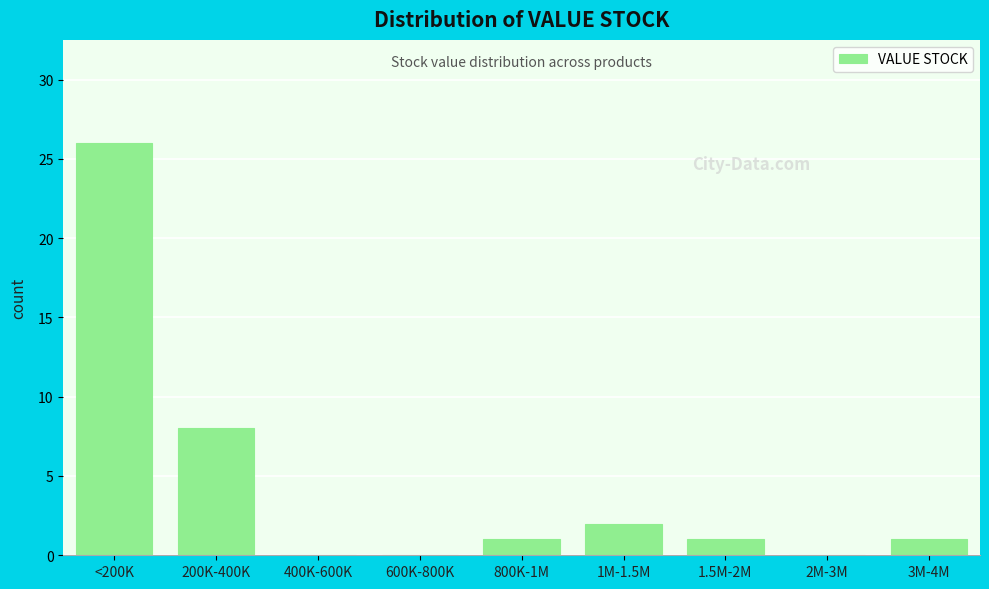

Reading left to right, what are all the values shown in this chart?

<200K=26	200K-400K=8	400K-600K=0	600K-800K=0	800K-1M=1	1M-1.5M=2	1.5M-2M=1	2M-3M=0	3M-4M=1